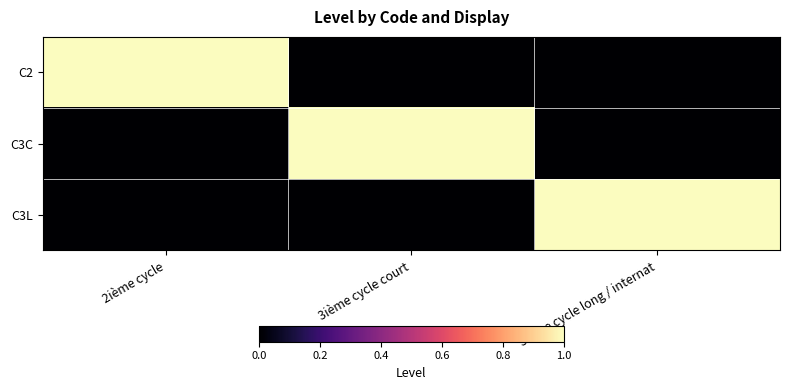

At which category is the sum across all series the highest?

2ième cycle